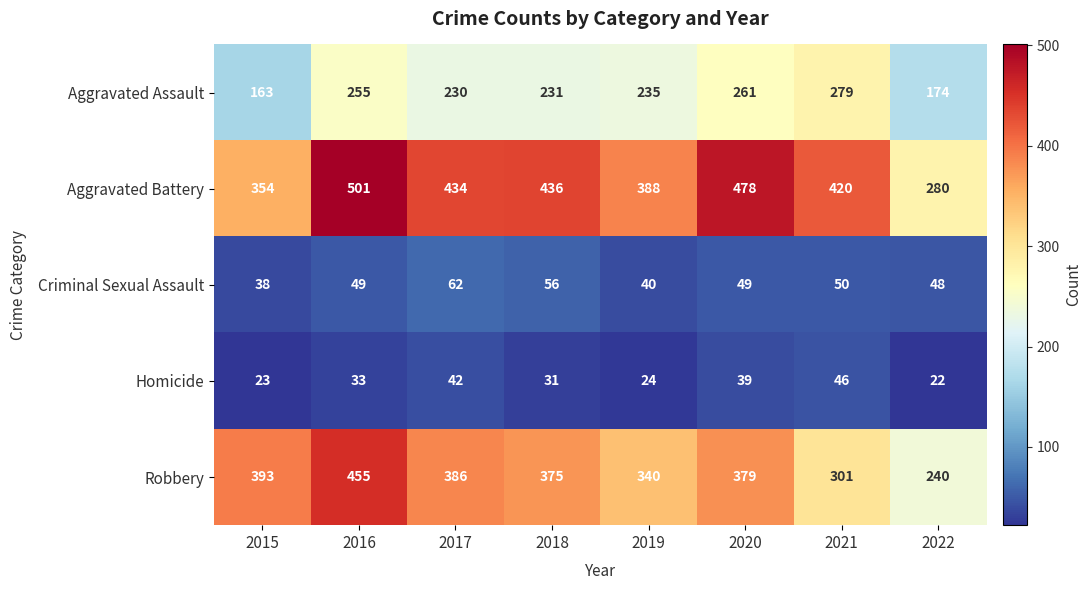

What is the approximate value of Aggravated Battery at 2015, to the nearest 50?

350